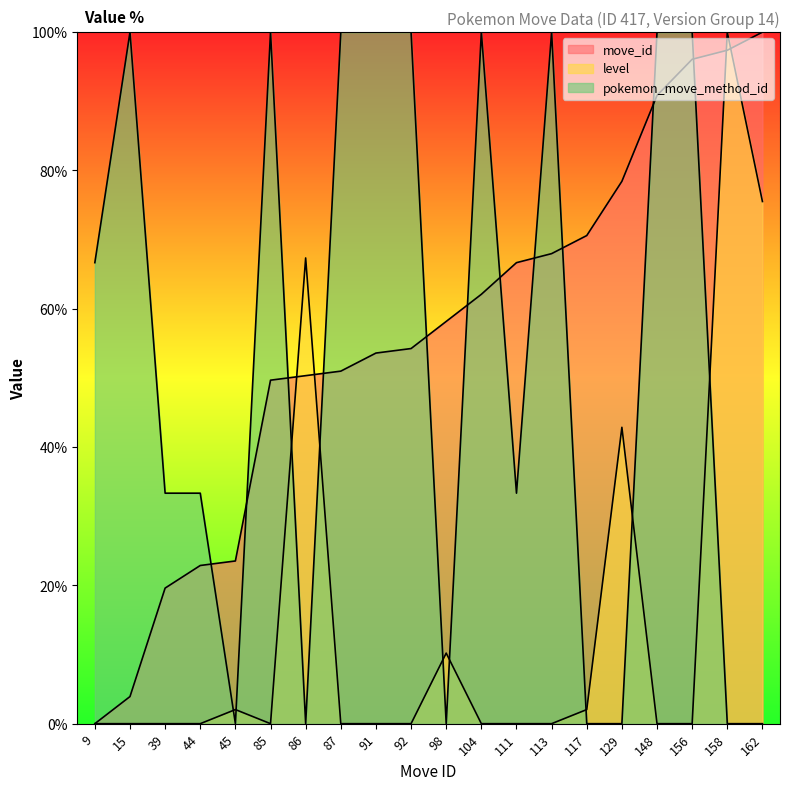

At which category does level reach its first local valley?

85